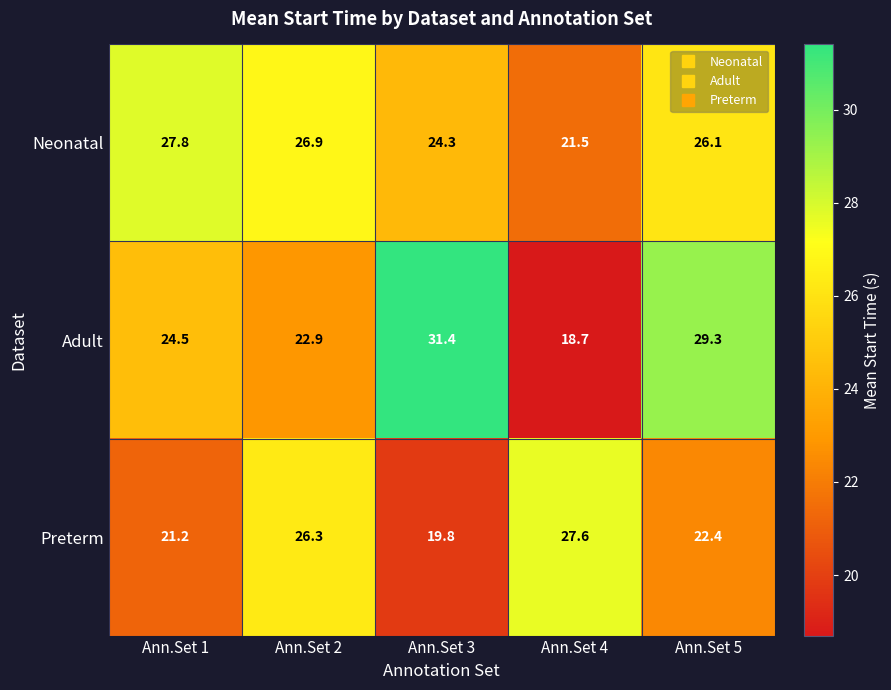

Which series has the largest range (max minus min)?

Adult